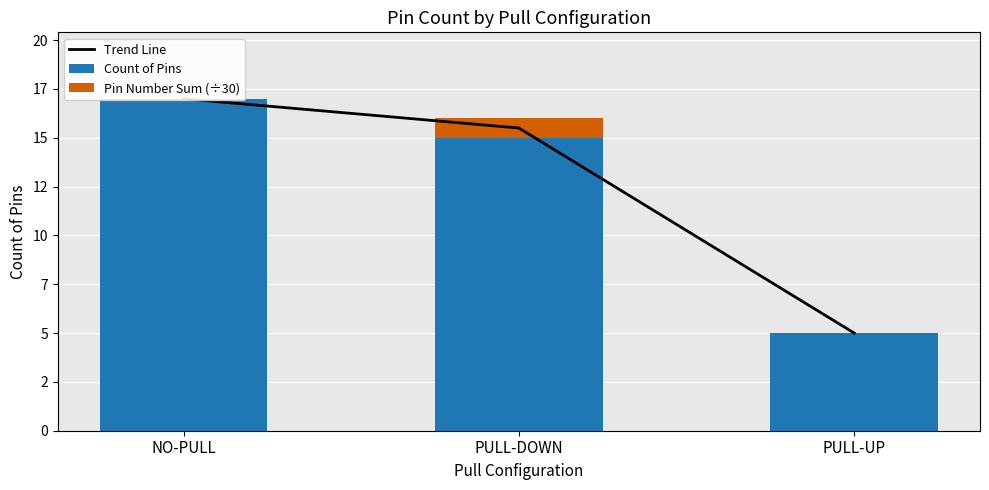

What is the spread (max minus min) of values at PULL-UP?

5.0